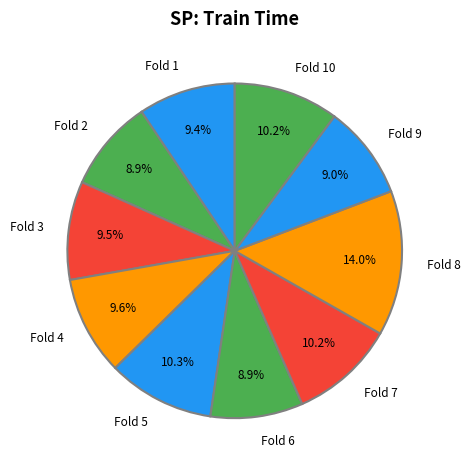

Count the number of slices in the pie.

10